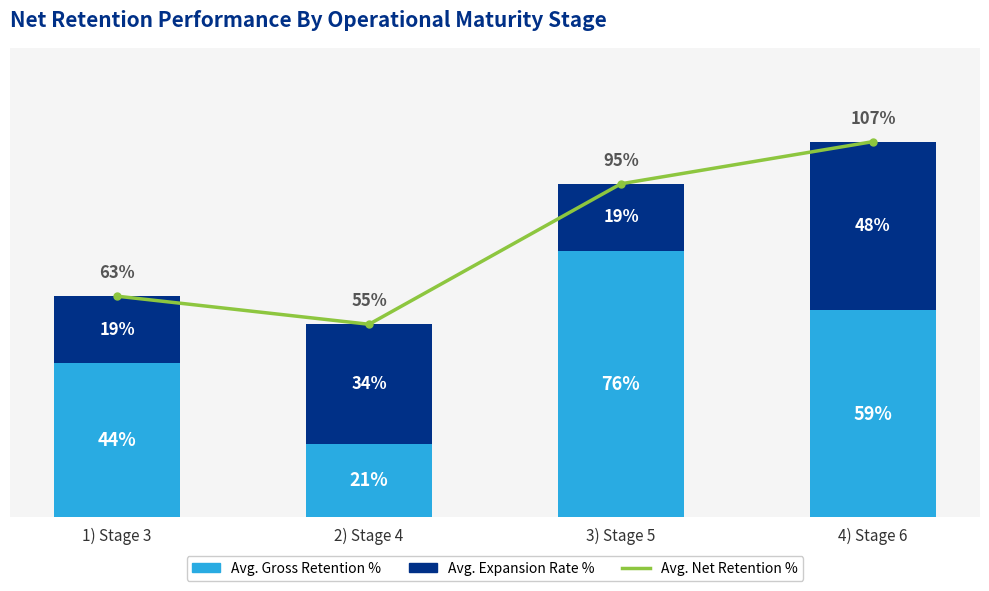

Between 1) Stage 3 and 3) Stage 5, which is larger?

3) Stage 5